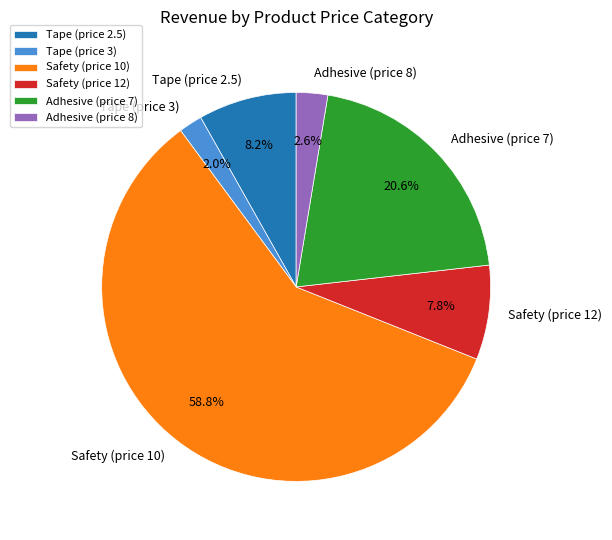

How many slices are in this pie chart?

6